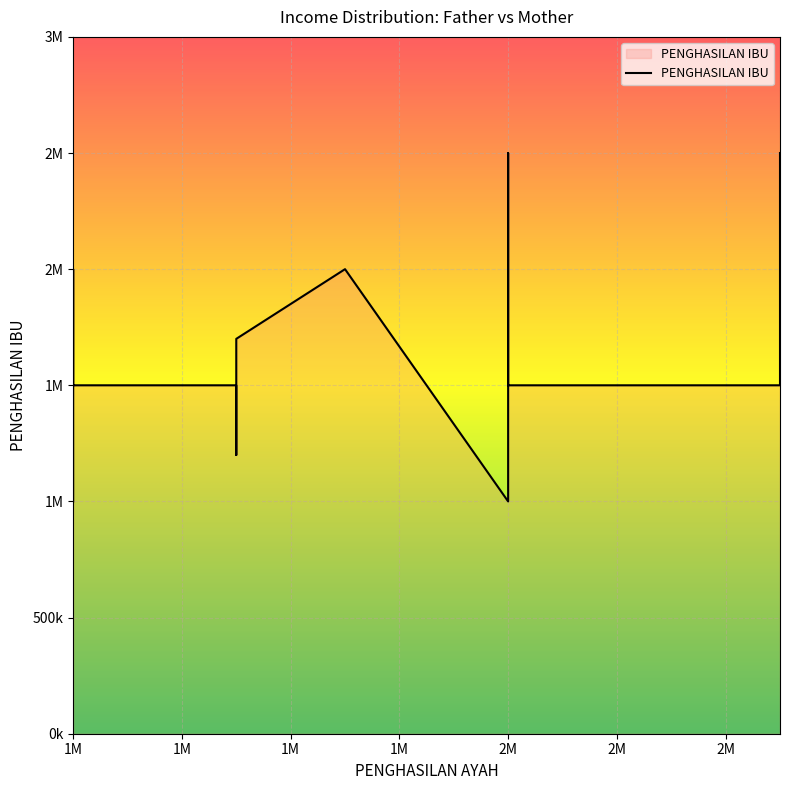

Where is the data nearest to the value 1750000?

1500000